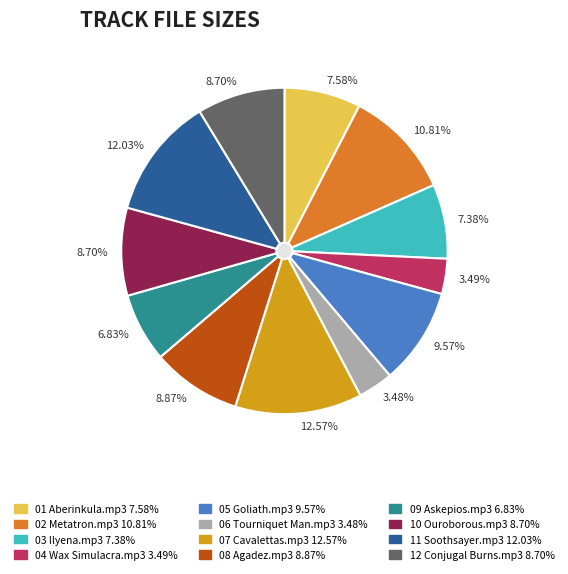

Does 12 Conjugal Burns.mp3 represent more than half of the total?

No